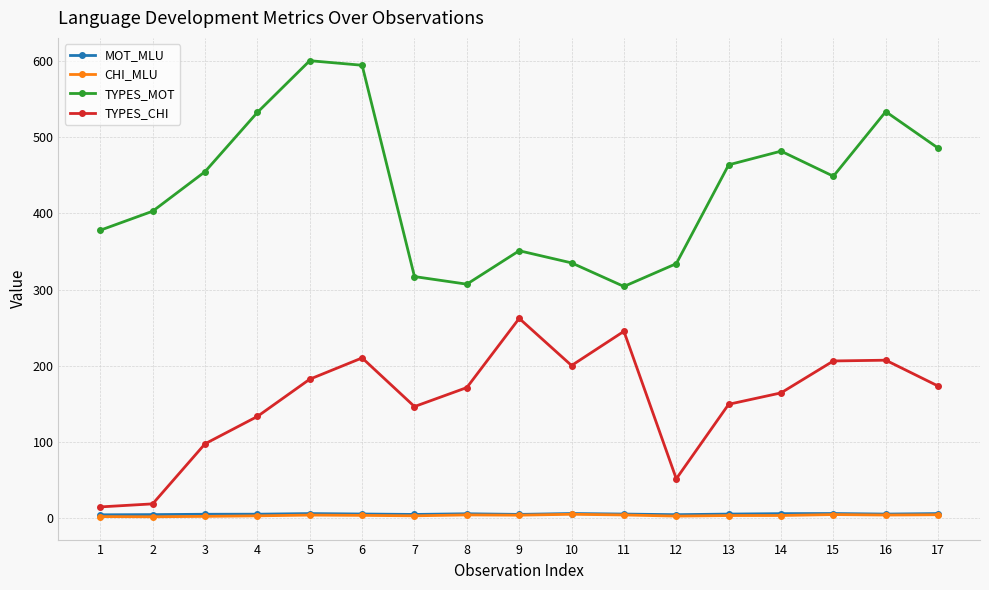

What is the difference between the maximum and minimum values in the CHI_MLU series?

3.3